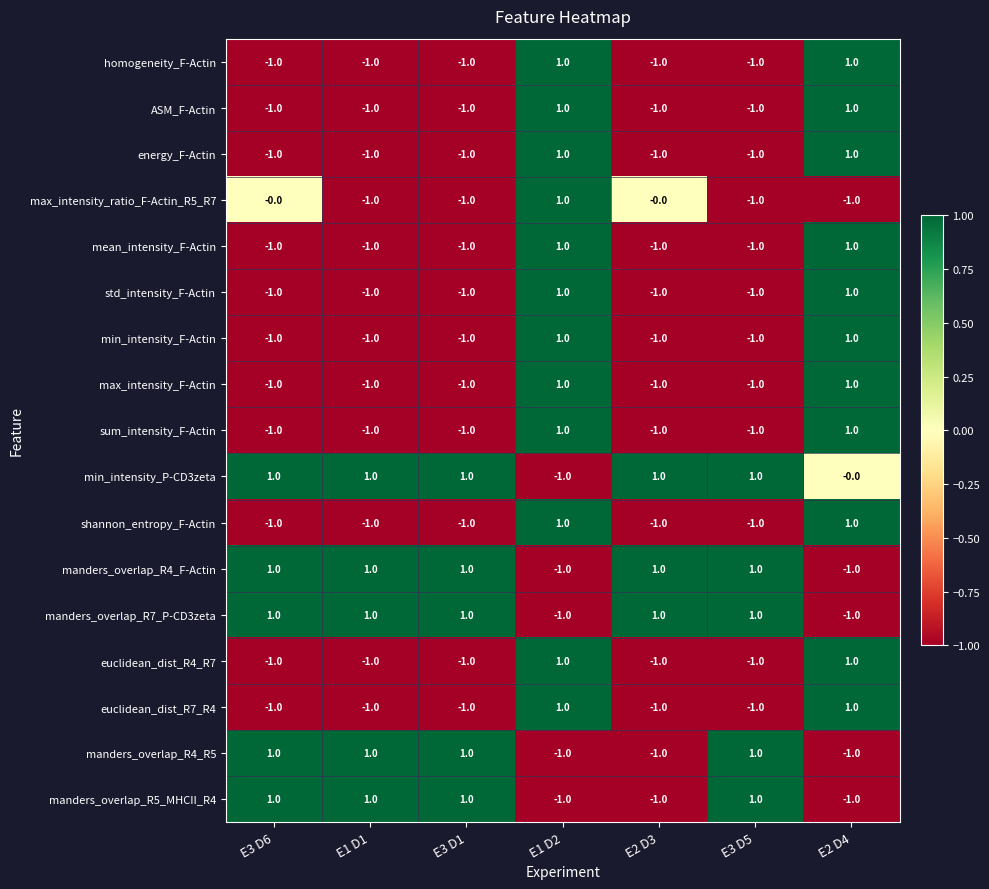

What is the minimum value shown in the chart?

-1